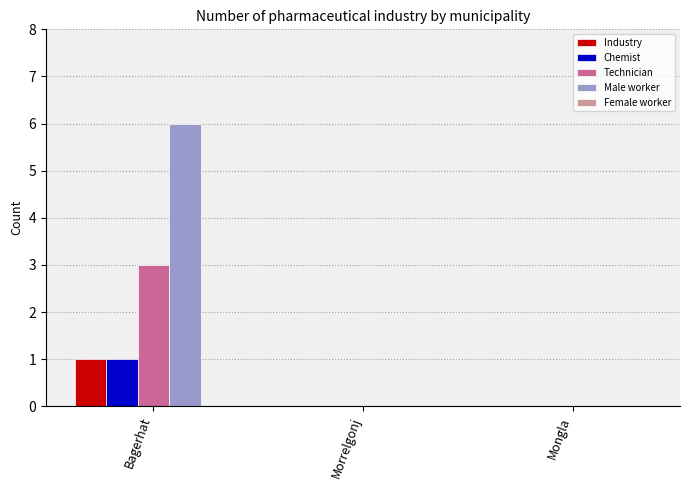

What is the total value across all series at Bagerhat?

11